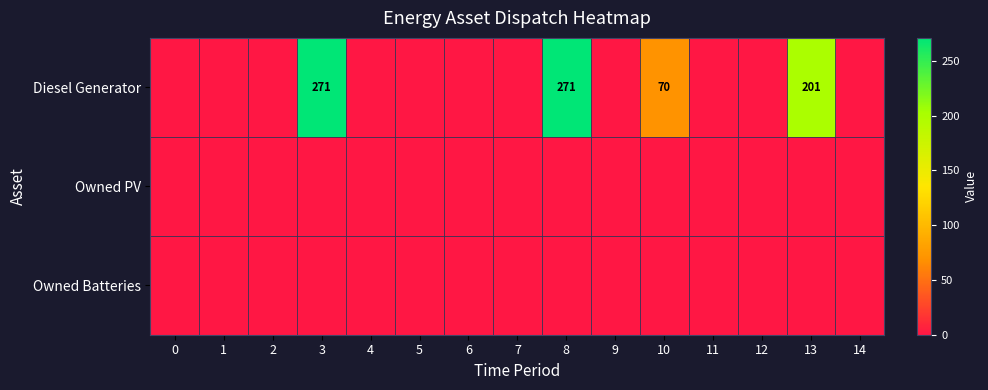

The value of Diesel Generator at 3 is 90. True or false?

False